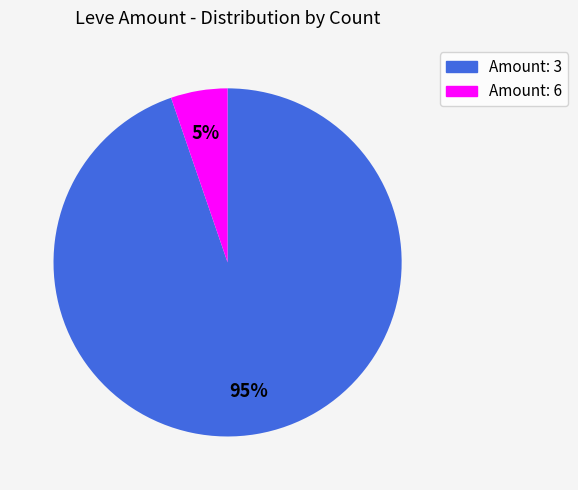

Is there a majority slice in this chart?

Yes